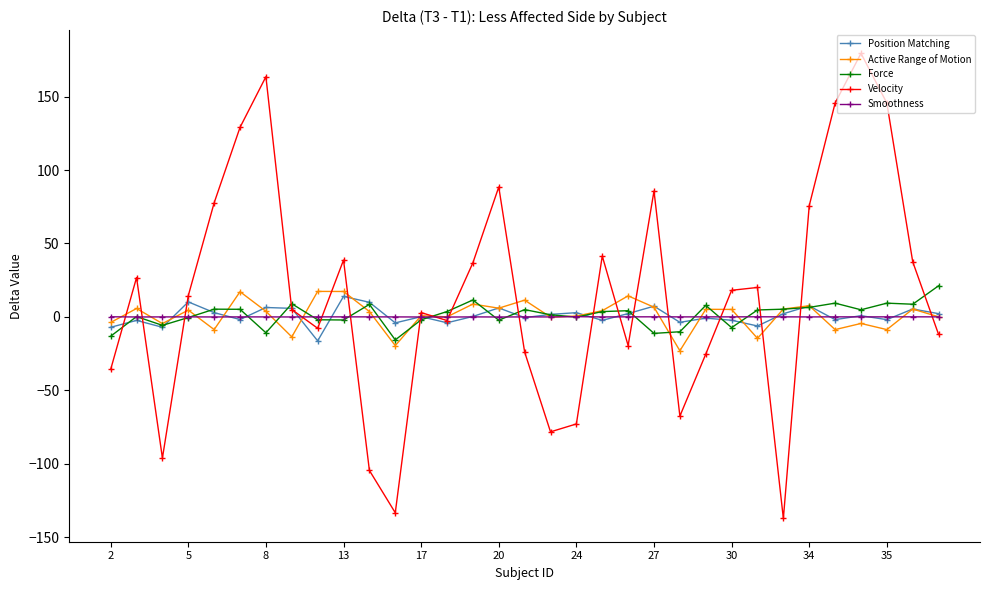

What is the value of the Velocity point at the 19th from the left?

-72.9